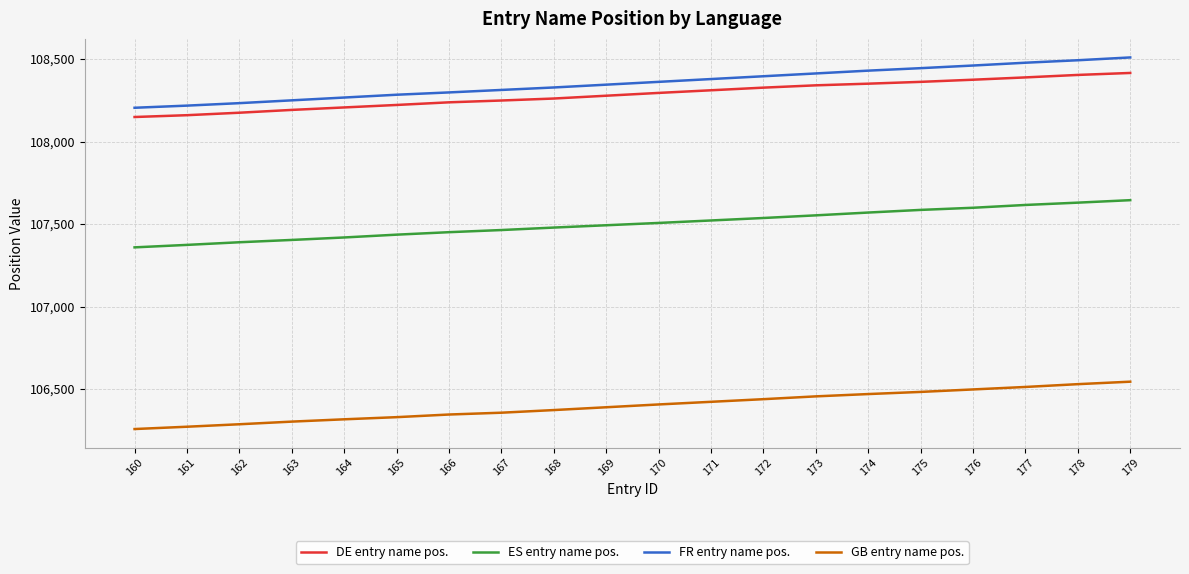

Does the chart have visible grid lines?

Yes